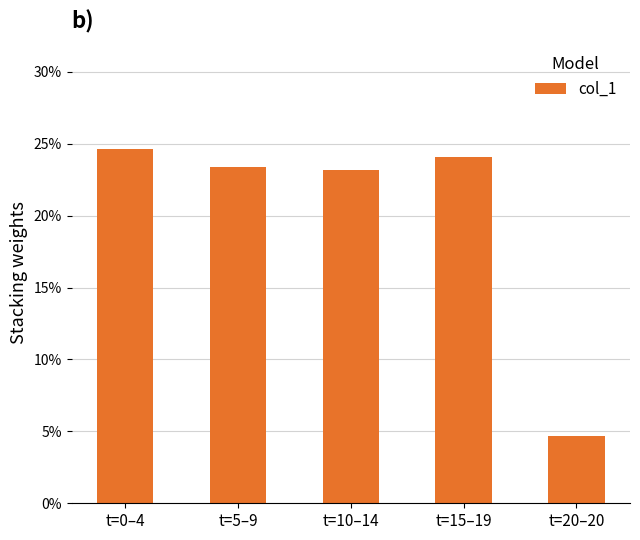

What is the sum of the values at t=0–4 and t=20–20?

0.3